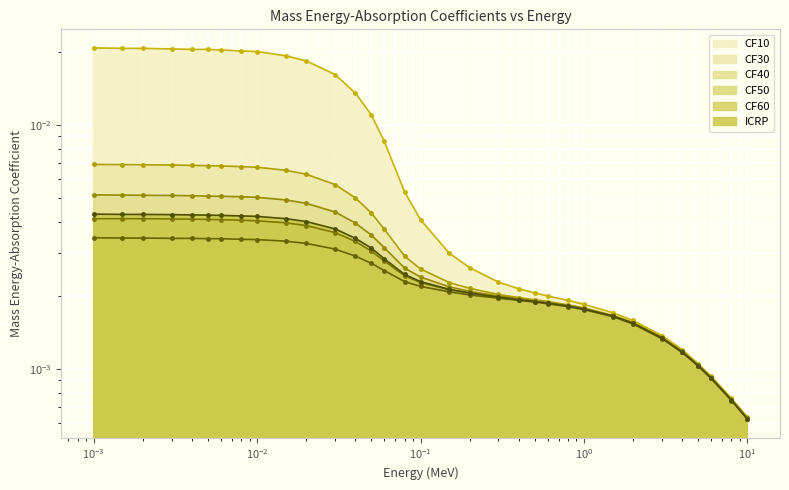

What are all the series names shown in the legend?

CF10, CF30, CF50, CF40, CF60, ICRP